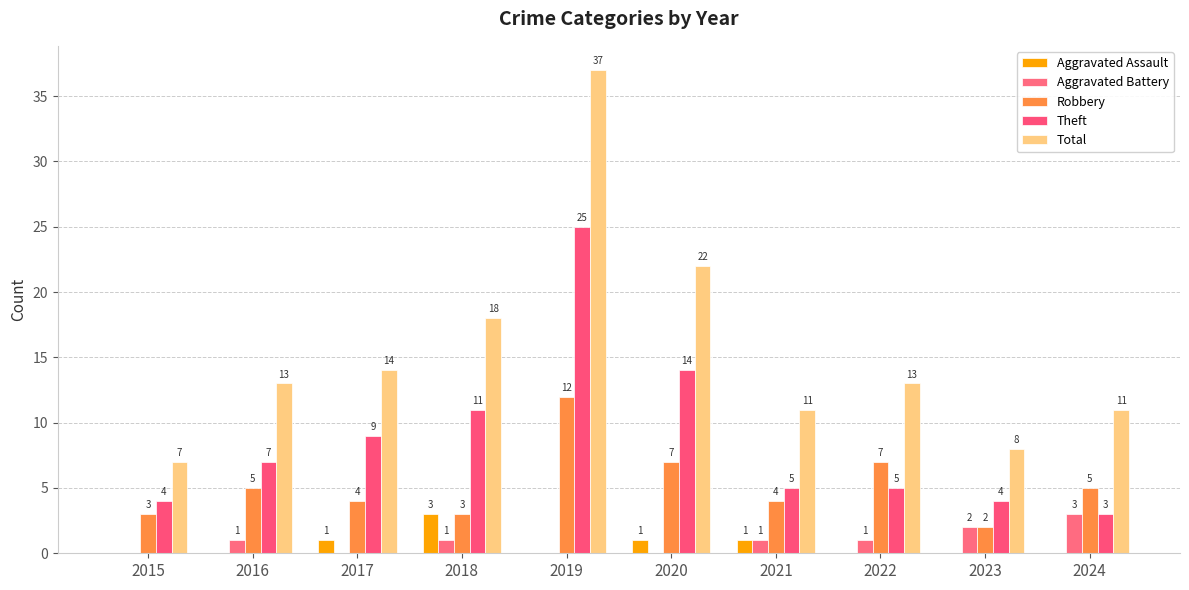

True or false: Robbery has a value of 5 at 2016.

True